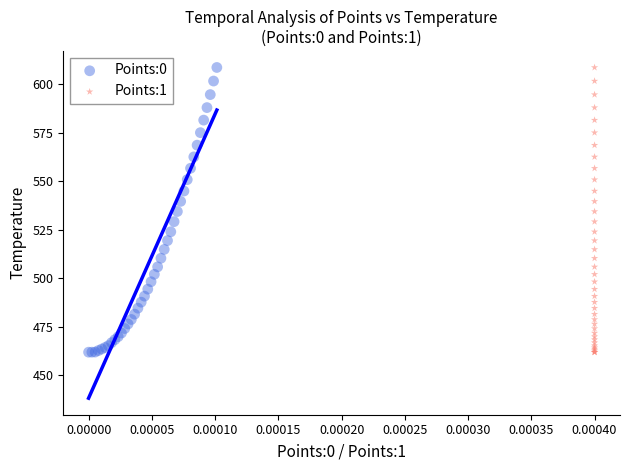

What are all the series names shown in the legend?

Points:0, Points:1